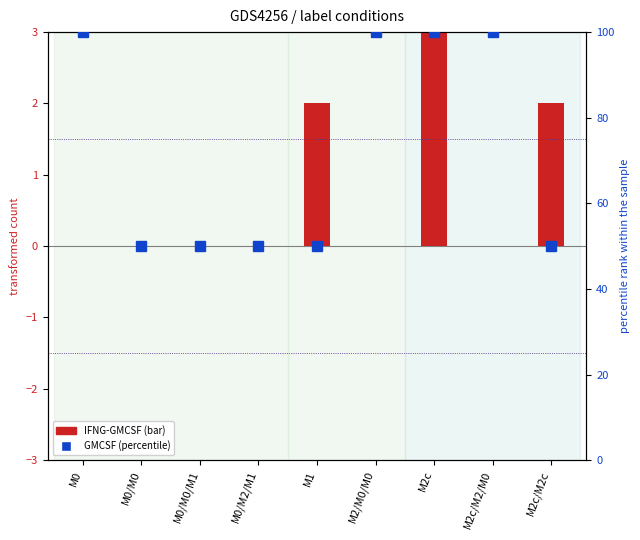

Reading left to right, what are all the values shown in this chart?

IFNG-GMCSF (bar): 0	0	0	0	2	0	4	0	2
GMCSF (percentile): 100	50	50	50	50	100	100	100	50